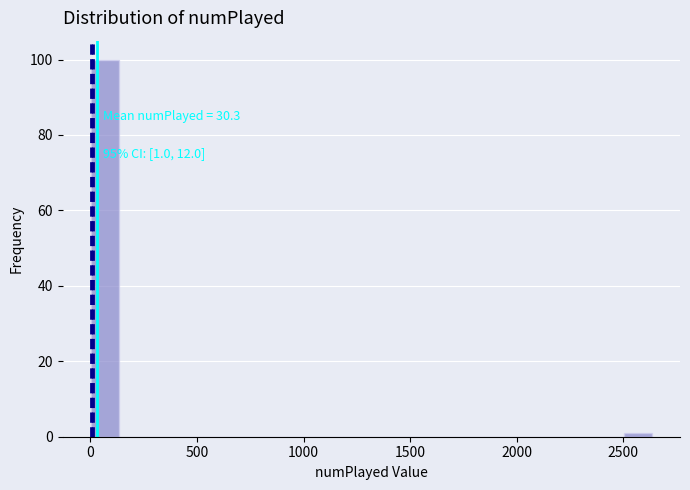

Around what value on the x-axis is the tallest bar? Give the approximate position of its centre, as read against the axis.

50